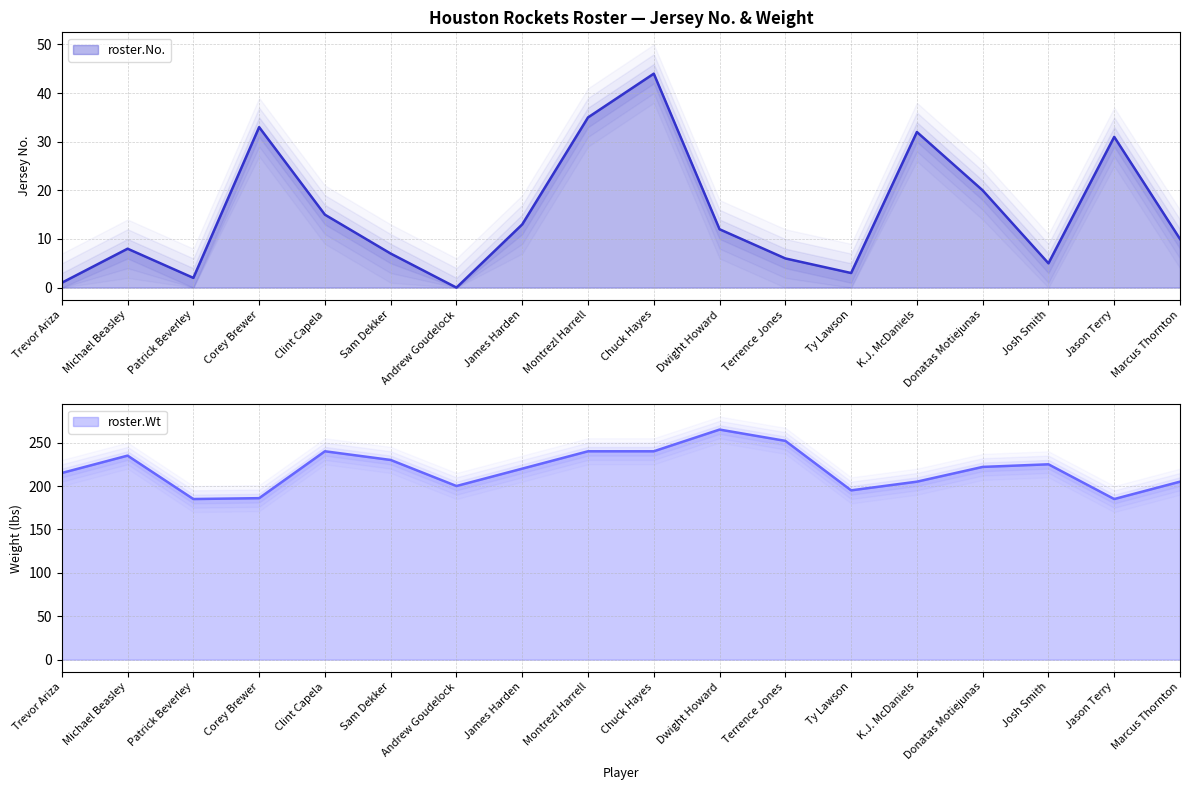

Is it true that roster.Wt equals 90 at Donatas Motiejunas?

False